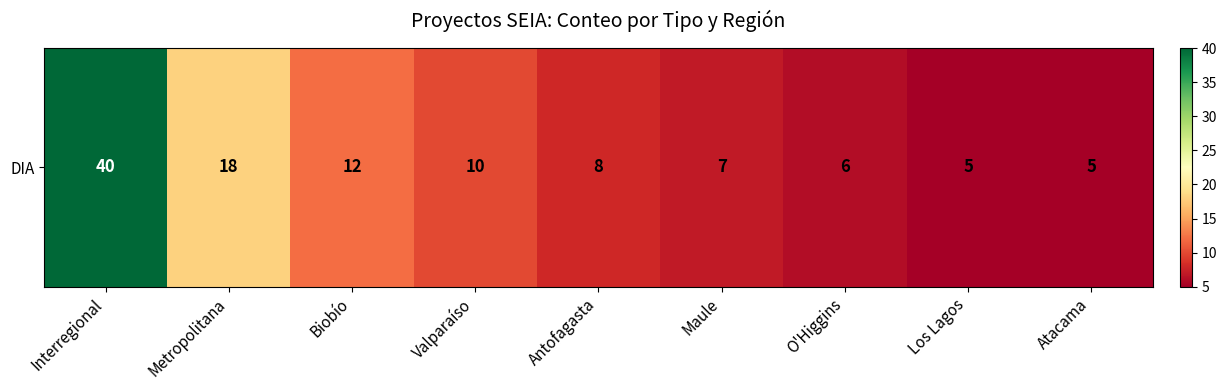

How many data points are above 8?

4